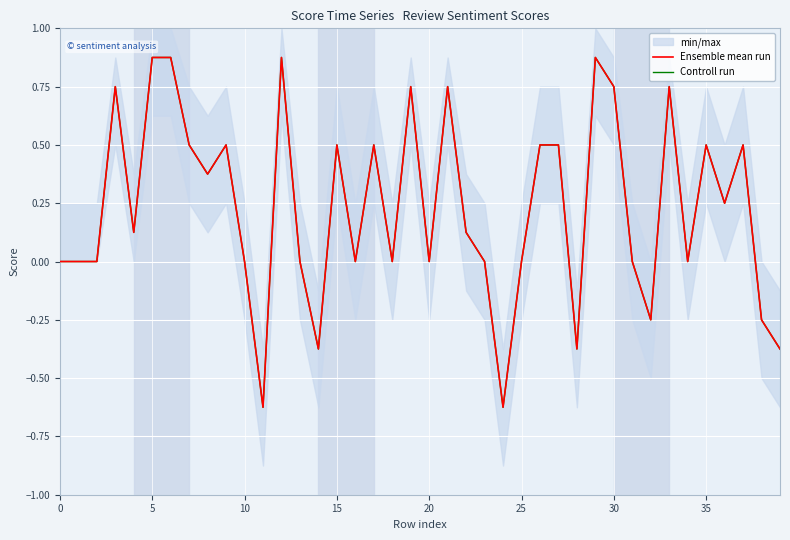

How many lines are shown in the chart?

2